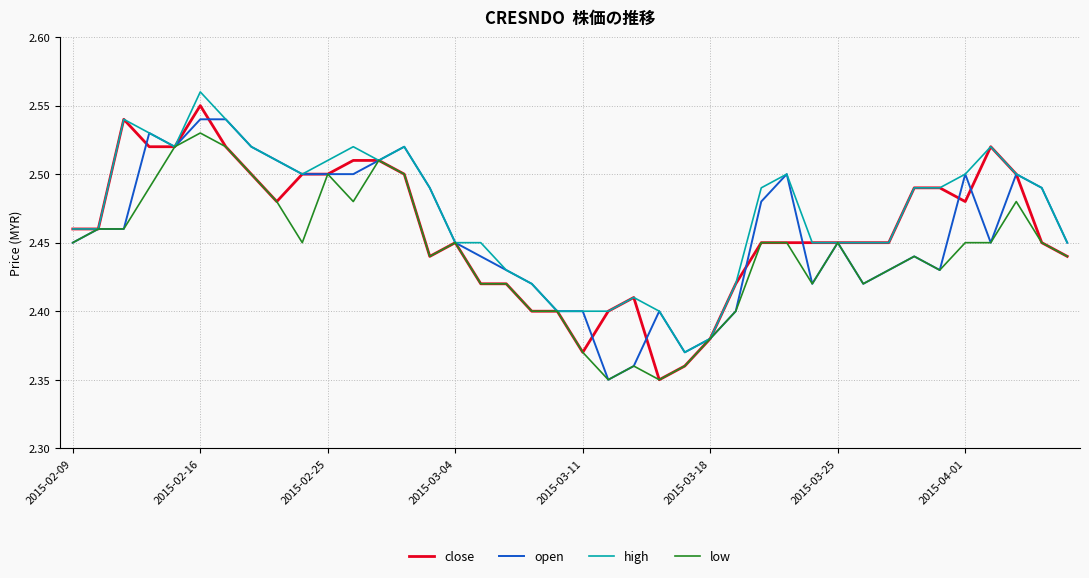

Rank the series by their maximum value, from highest to lowest.

high, close, open, low